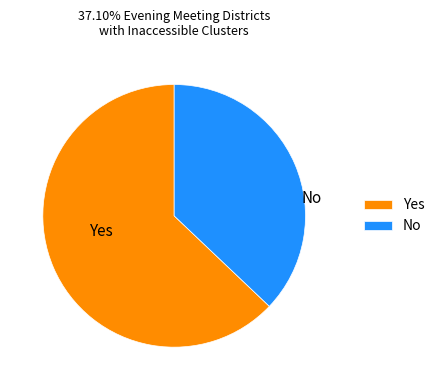

Is the sum of Yes and No greater than half?

Yes